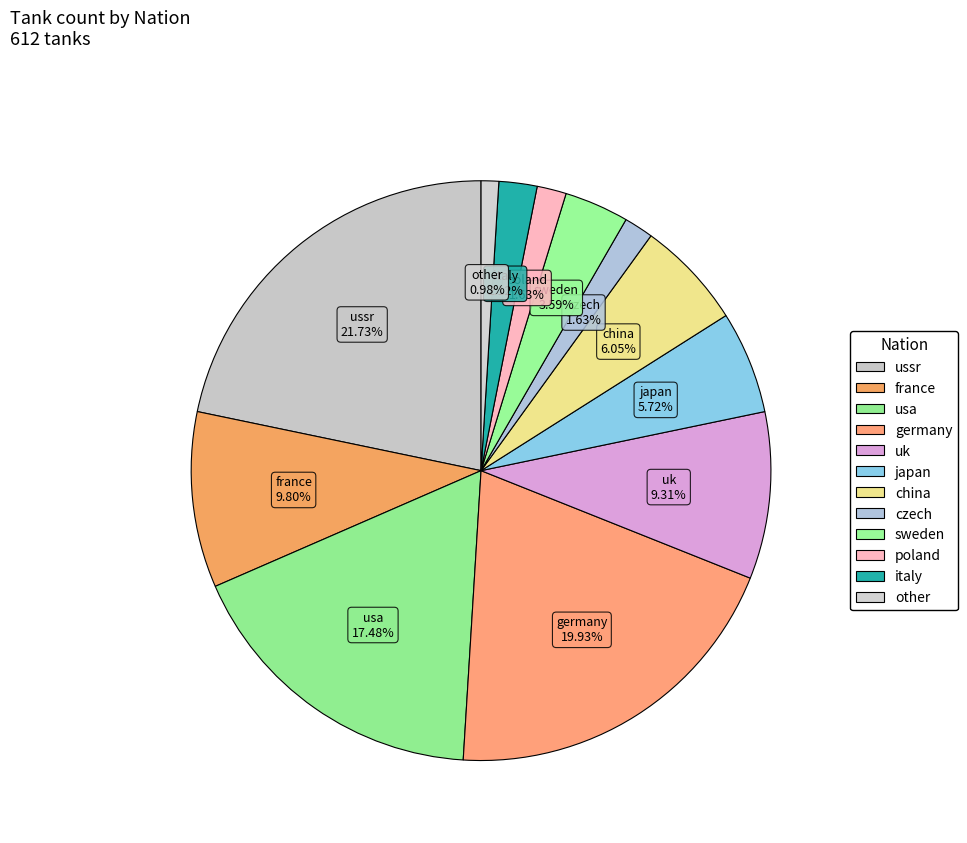

Does japan account for over 50% of the chart?

No